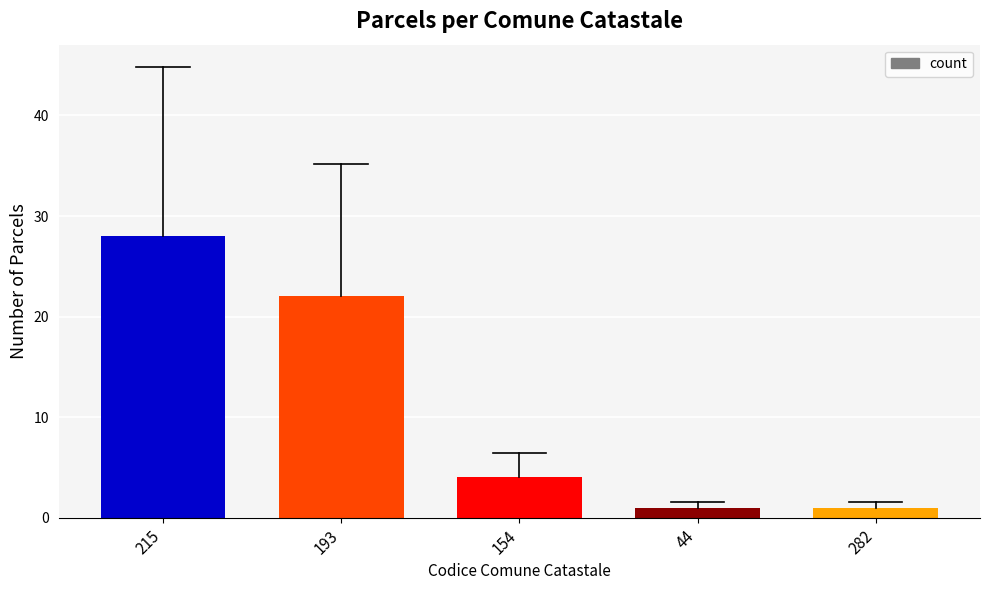

Count the number of categories in the chart.

5